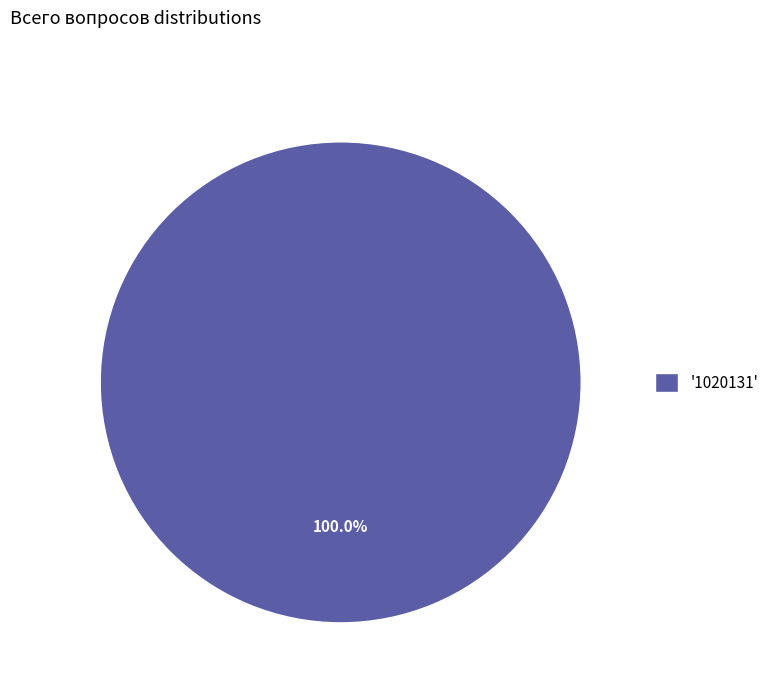

Count the number of slices in the pie.

1